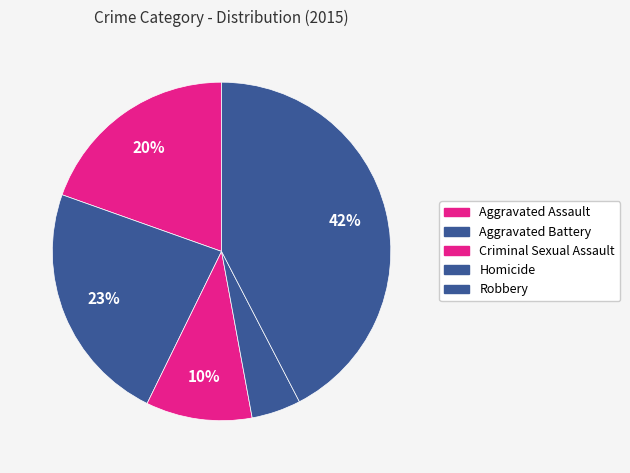

Which slice is the largest?

Robbery